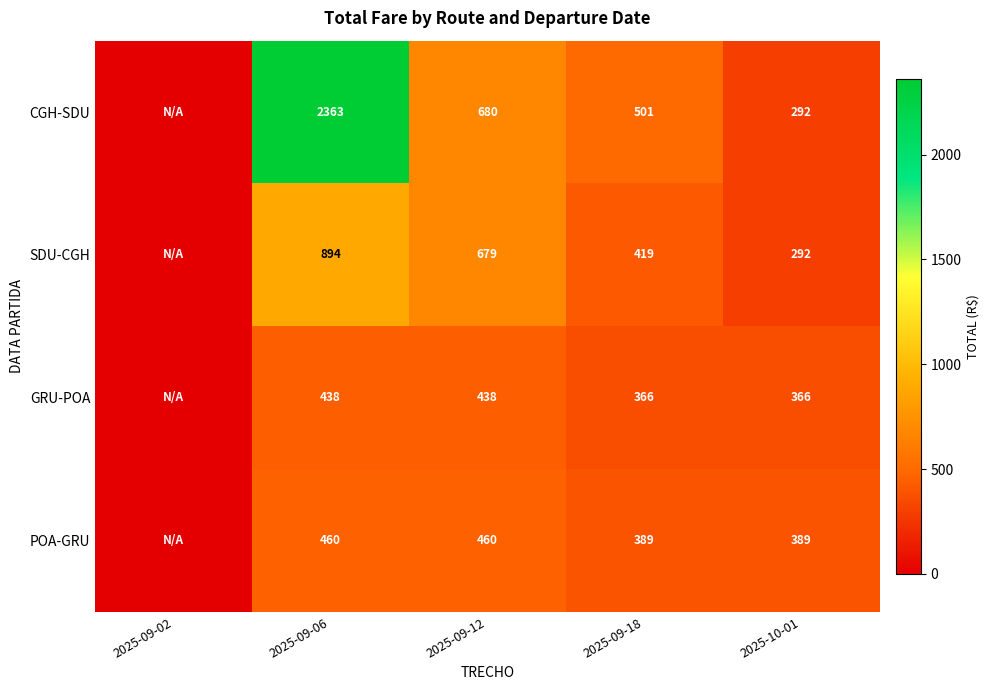

Rank the series at 2025-09-06 from highest to lowest value.

CGH-SDU, SDU-CGH, POA-GRU, GRU-POA